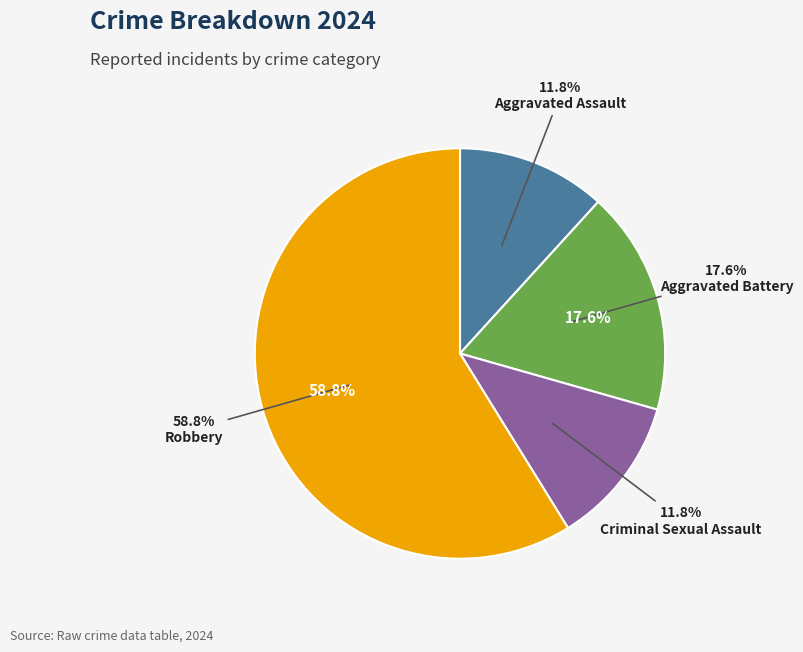

True or false: Aggravated Battery accounts for 18% of the total.

True